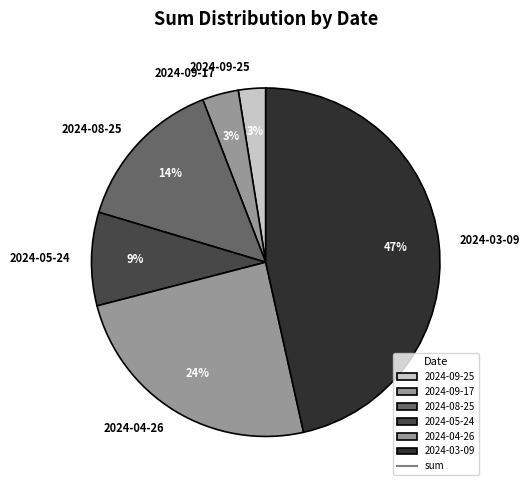

What percentage is the 2024-09-25 slice, to the nearest percent?

3%